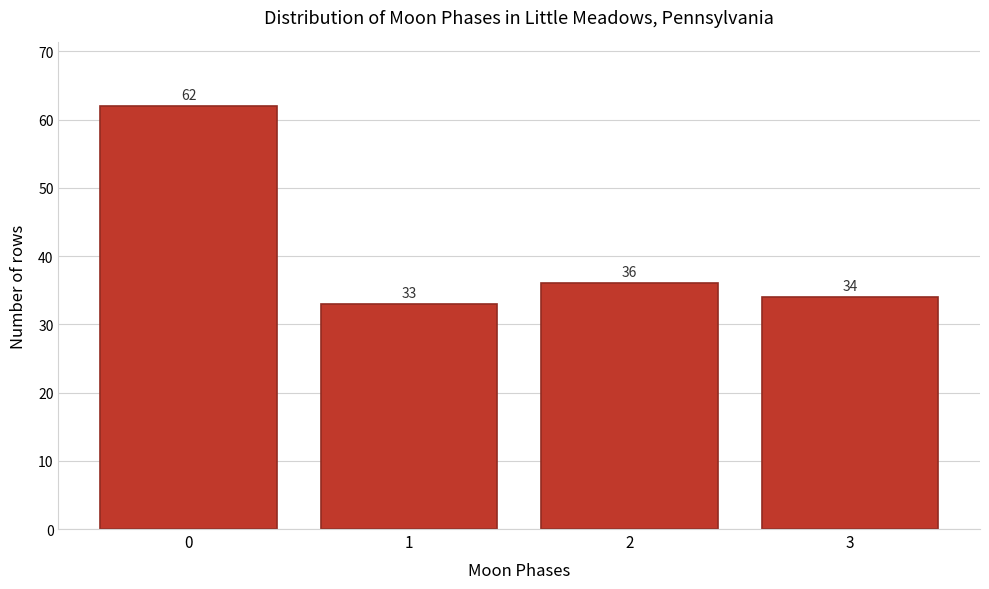

Reading right to left, what are all the values shown in this chart?

34	36	33	62